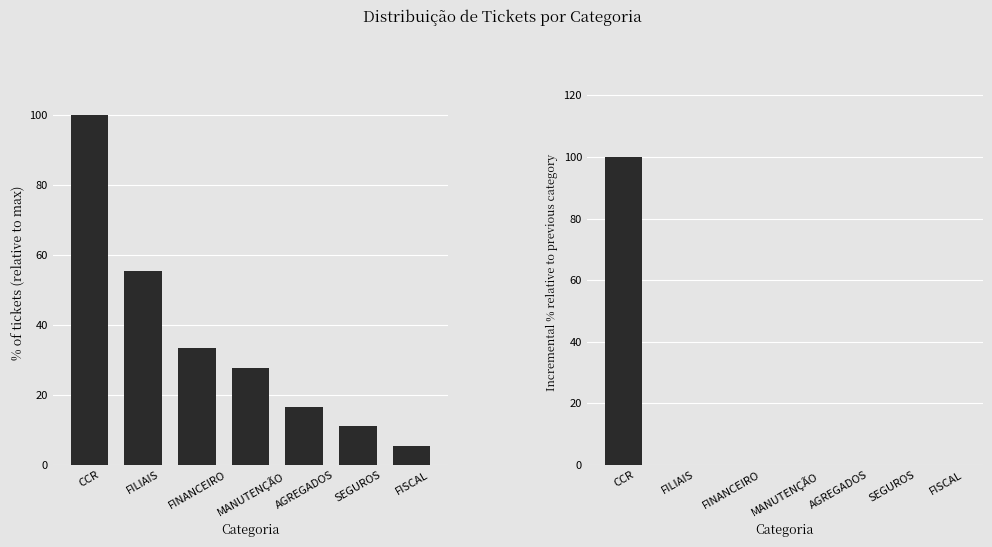

Reading right to left, extract all data points from this chart.

% of total tickets: FISCAL=5.6	SEGUROS=11.1	AGREGADOS=16.7	MANUTENÇÃO=27.8	FINANCEIRO=33.3	FILIAIS=55.6	CCR=100.0
Incremental %: FISCAL=0.0	SEGUROS=0.0	AGREGADOS=0.0	MANUTENÇÃO=0.0	FINANCEIRO=0.0	FILIAIS=0.0	CCR=100.0